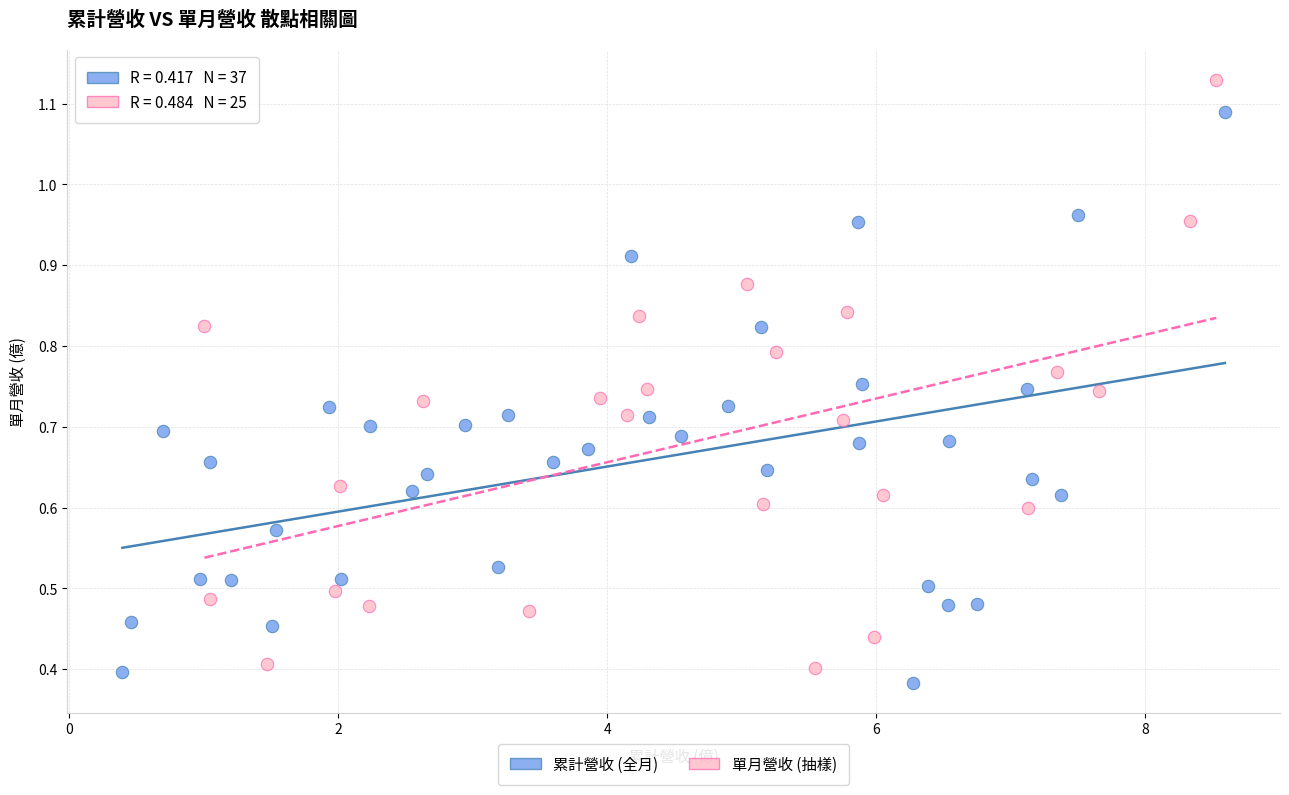

Which series contains the highest Y value?

單月營收 (抽樣)